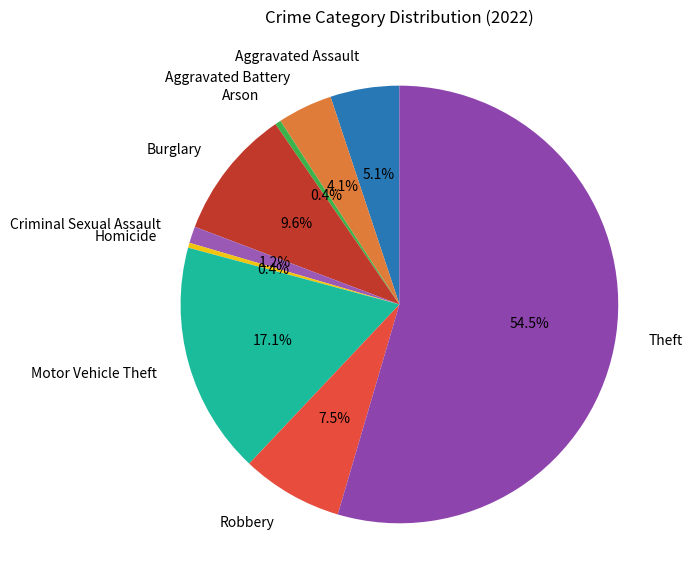

What is the total percentage of Theft and Motor Vehicle Theft?

71.7%